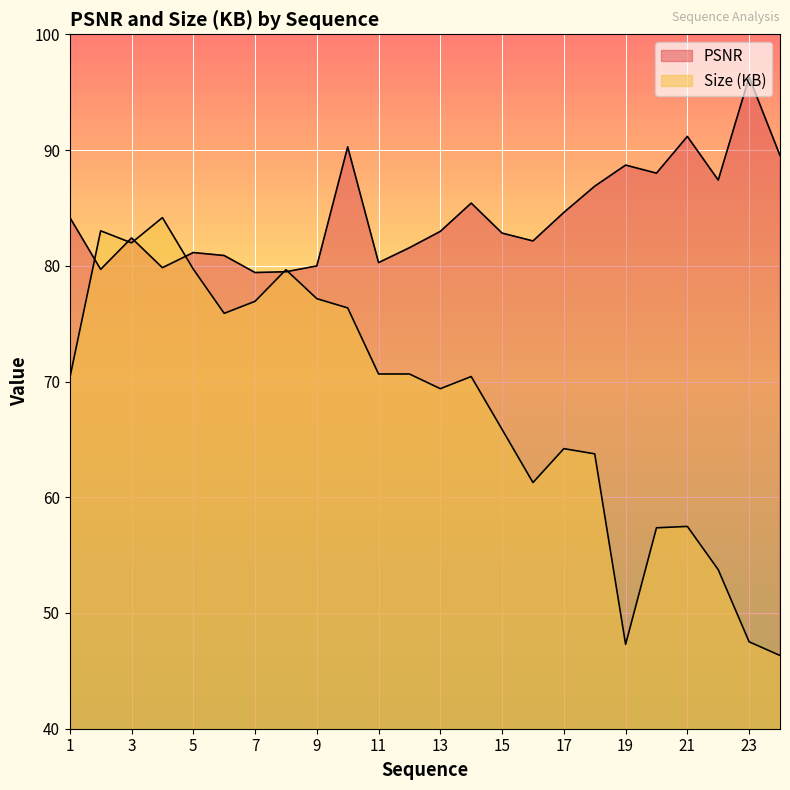

After their last crossing, which series has the higher values: Size (KB) or PSNR?

PSNR